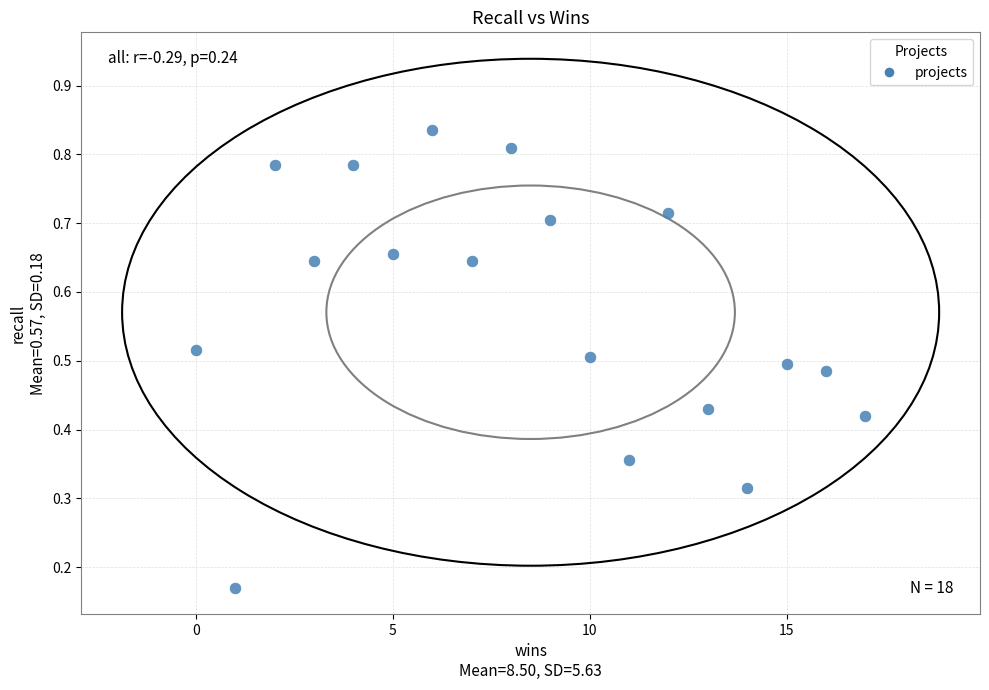

What is the range of X values (max minus min)?

17.0